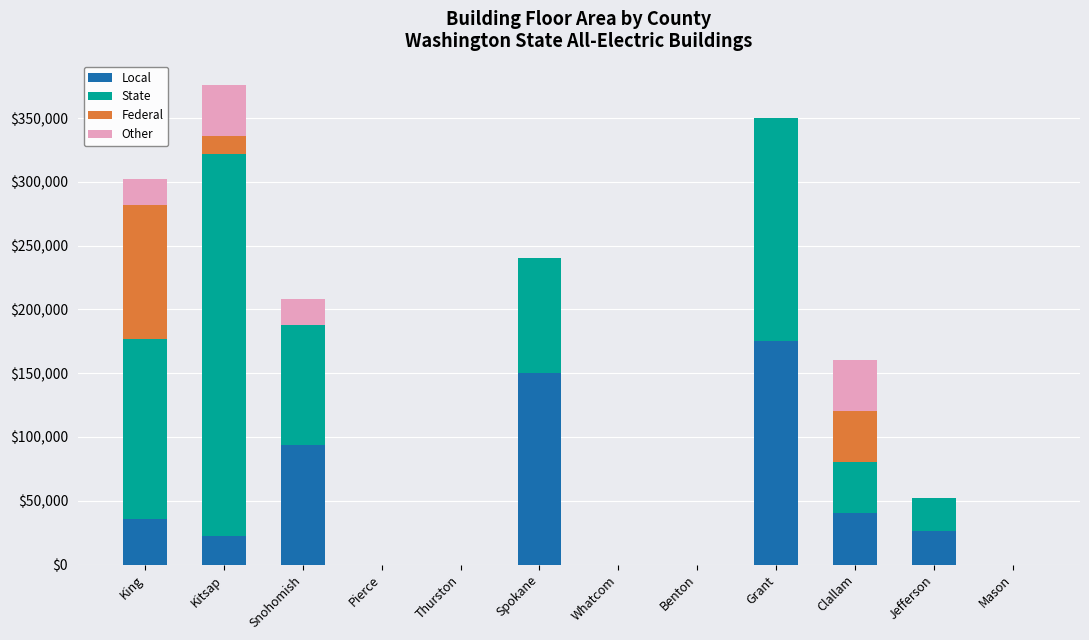

Rank the series at Benton from lowest to highest value.

Local, State, Federal, Other